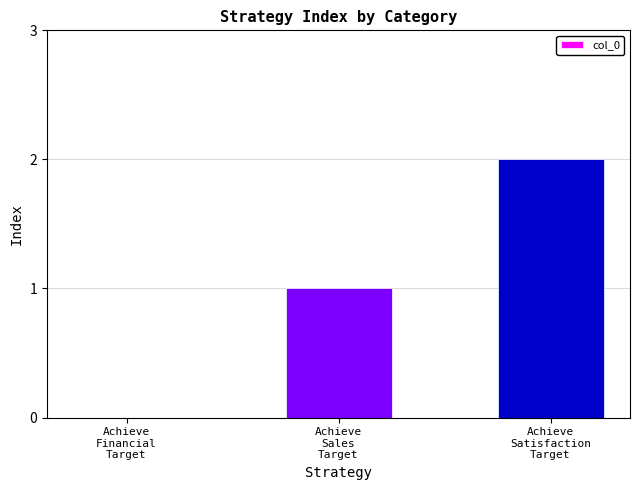

What is the sum of all values?

3